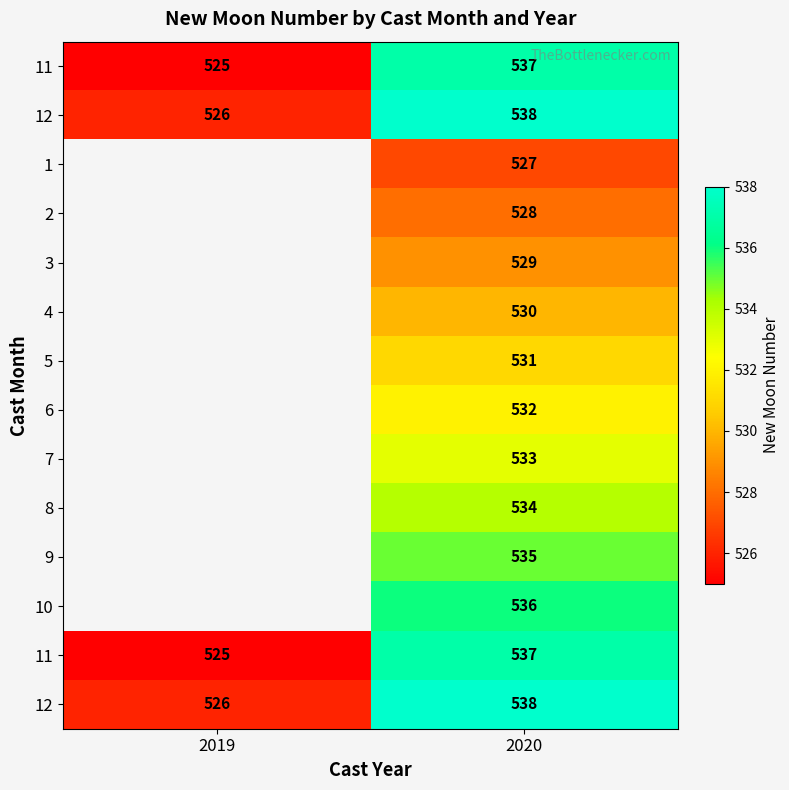

Which has a higher value, 2020 or 2019?

2020